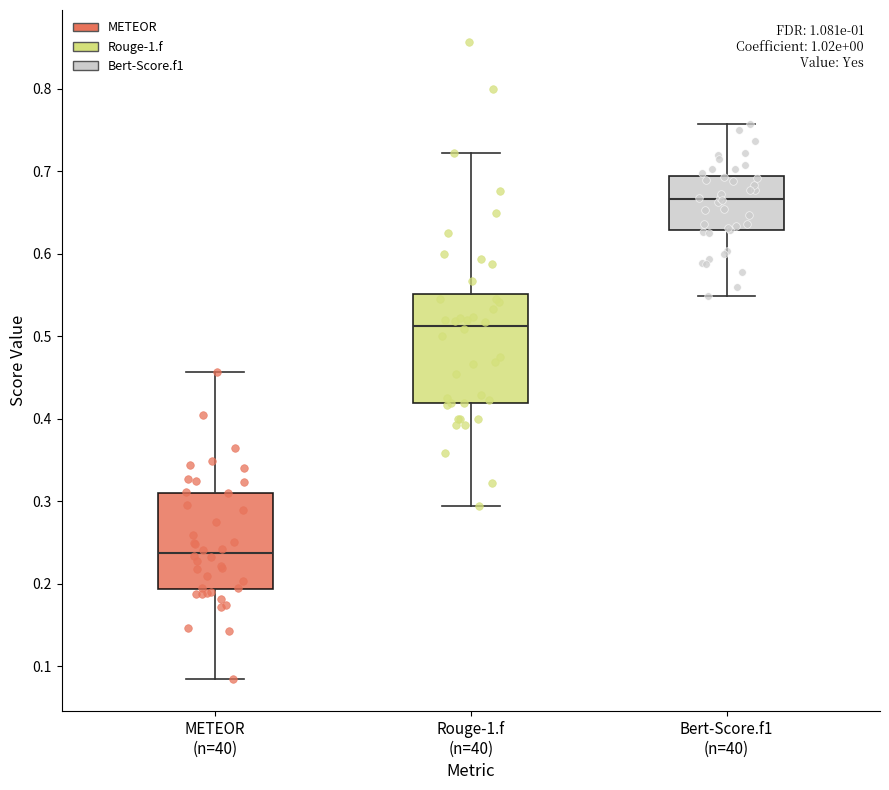

Reading left to right, transcribe this box plot: for each box, give where its median line is, the range the box spans, and where its two whiskers end, as read against the y-axis. The values are not printed on the chart, so give them approximately, as read against the axis.

METEOR (n=40): median 0.24, box 0.19 to 0.31, whiskers 0.08 to 0.46
Rouge-1.f (n=40): median 0.51, box 0.42 to 0.55, whiskers 0.29 to 0.72
Bert-Score.f1 (n=40): median 0.67, box 0.63 to 0.70, whiskers 0.55 to 0.76